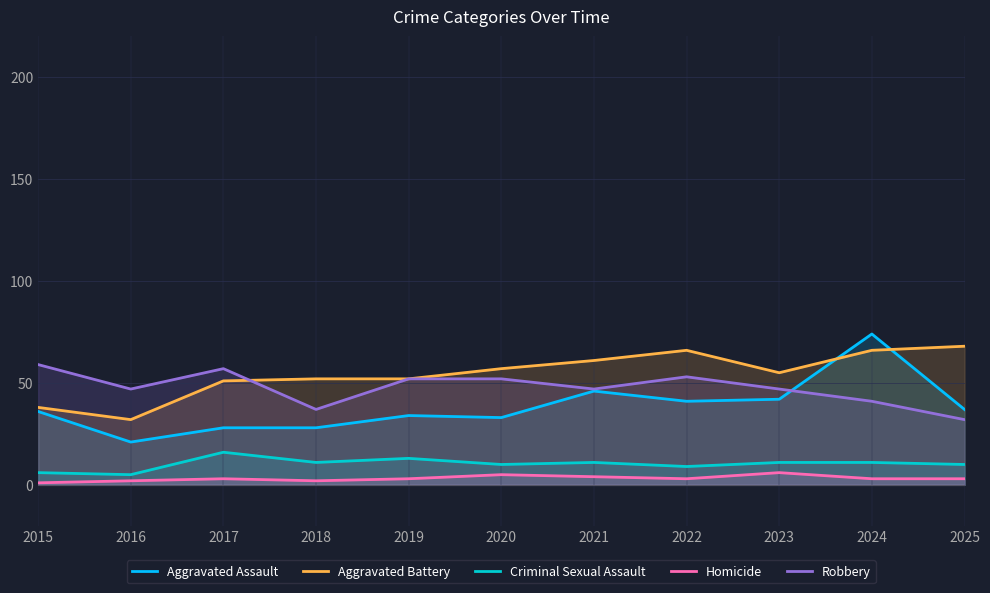

Which category has the highest value across all series?

2024